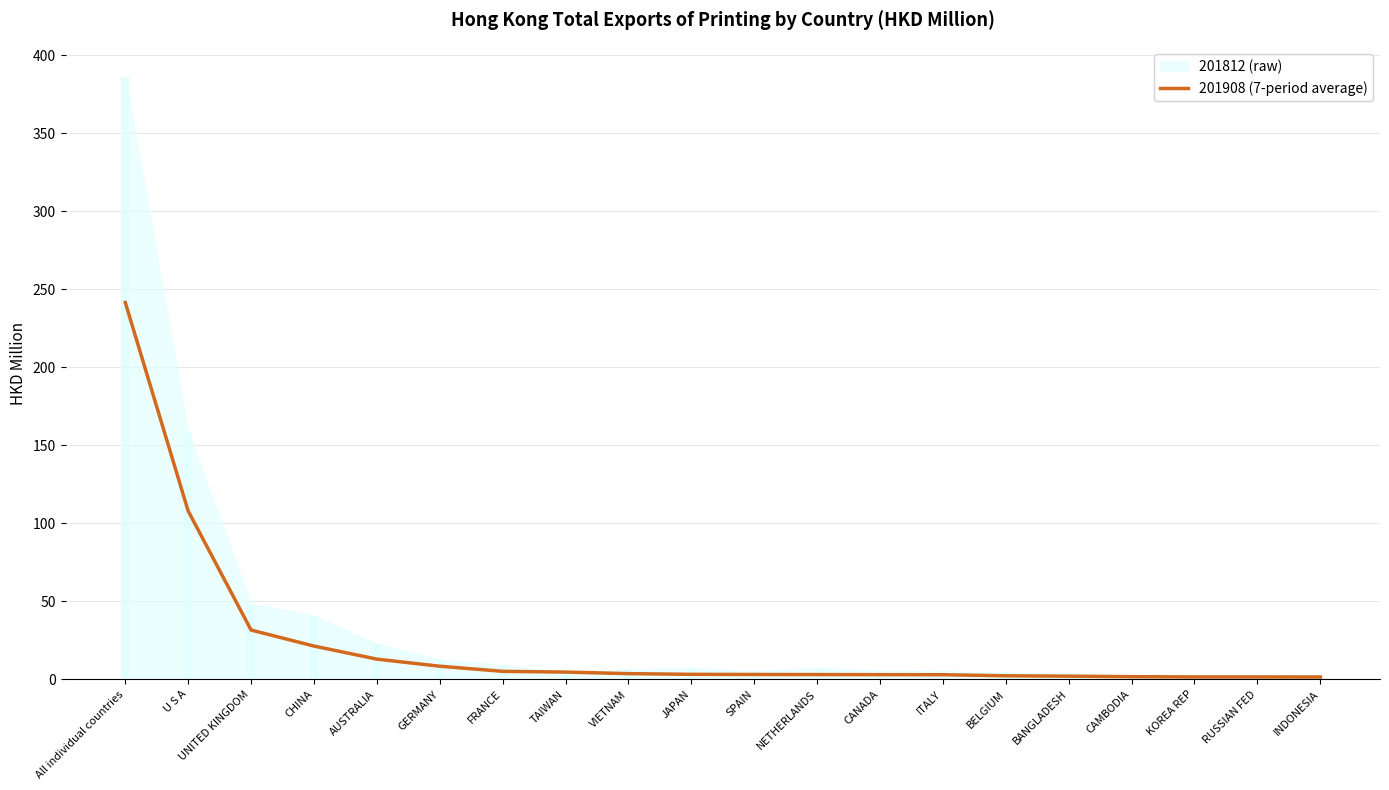

The value at SPAIN is 1.3. True or false?

False